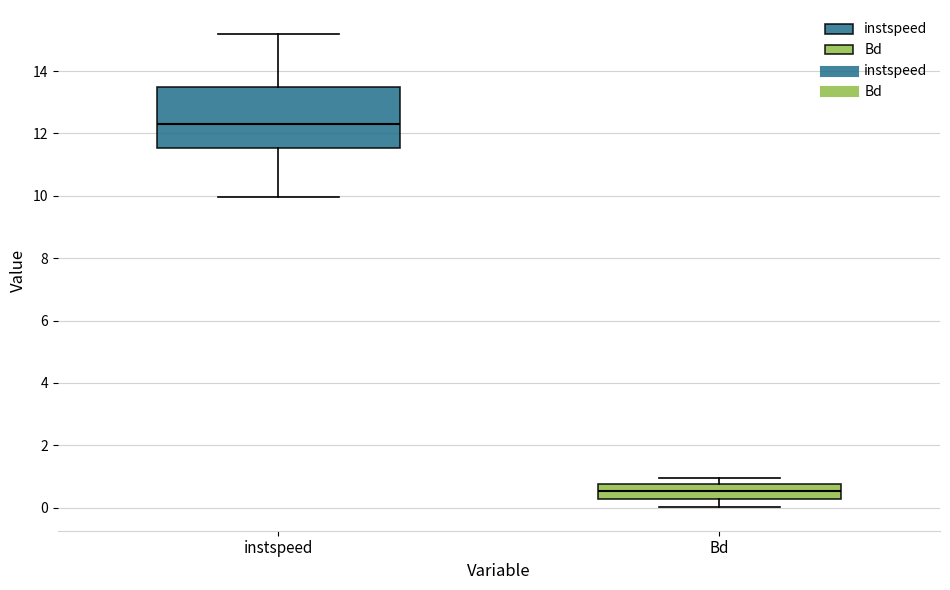

Where does the upper whisker of the box for Bd end on the y-axis? The values are not printed on the chart, so give them approximately, as read against the axis.

1.0